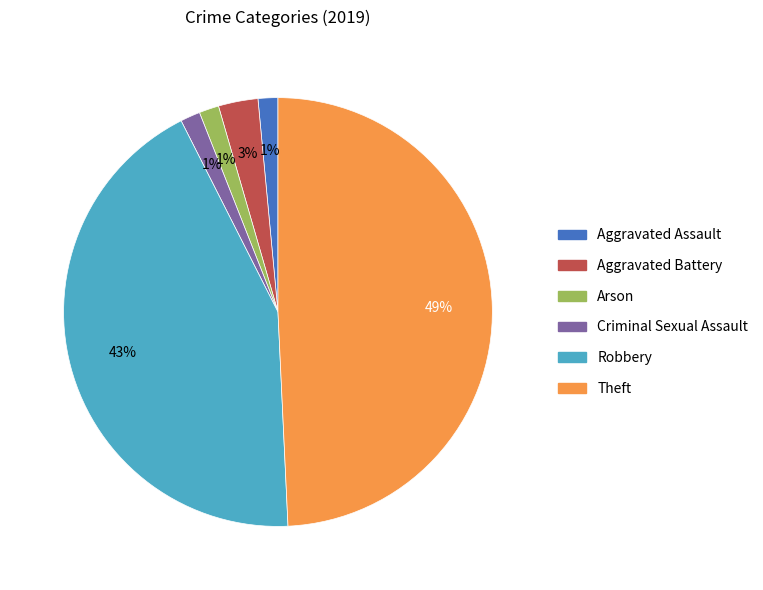

How many slices are in this pie chart?

6